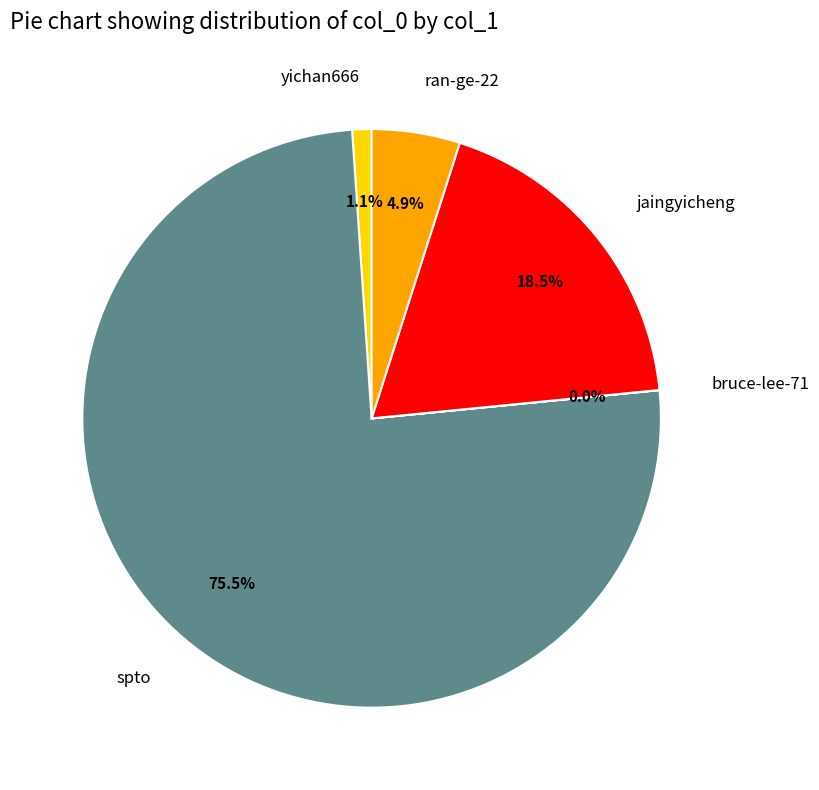

Between spto and ran-ge-22, which is larger?

spto